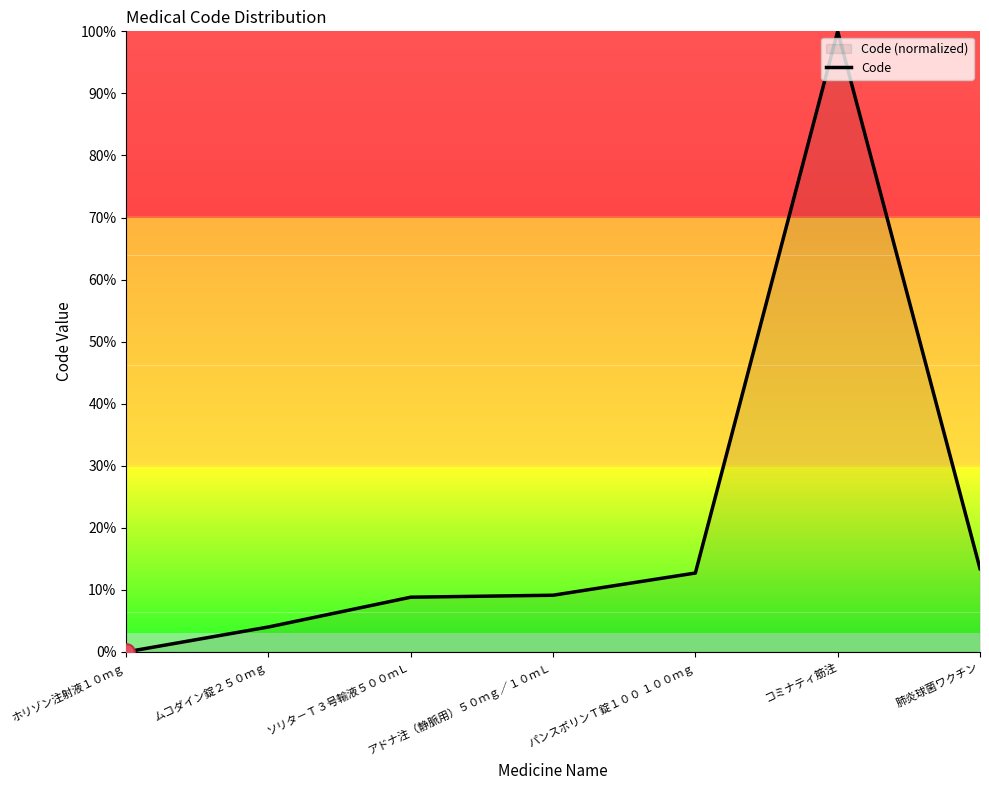

What is the average value?

21.2